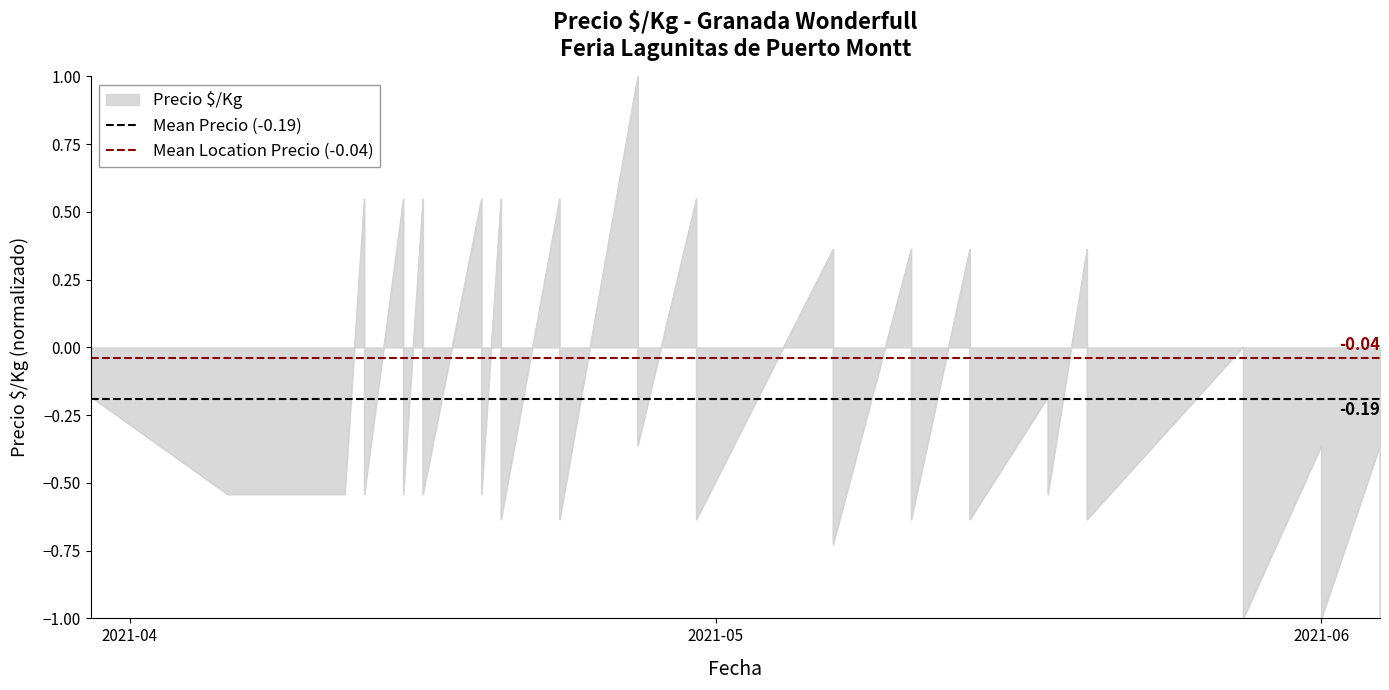

What is the sum of the Mean Precio (-0.19) values at 2021-04 and 2021-05?

-0.4